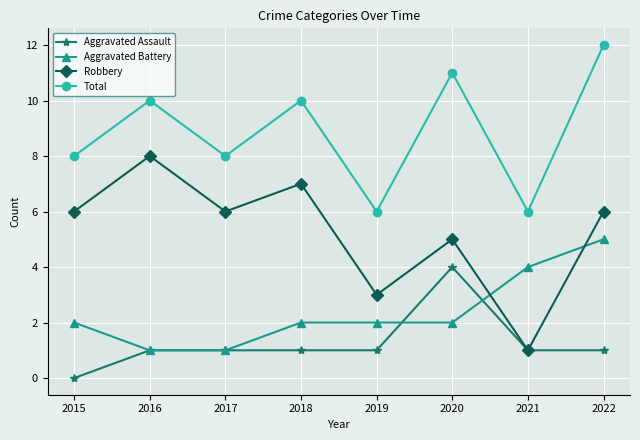

What value does the Robbery series have at 2019?

3